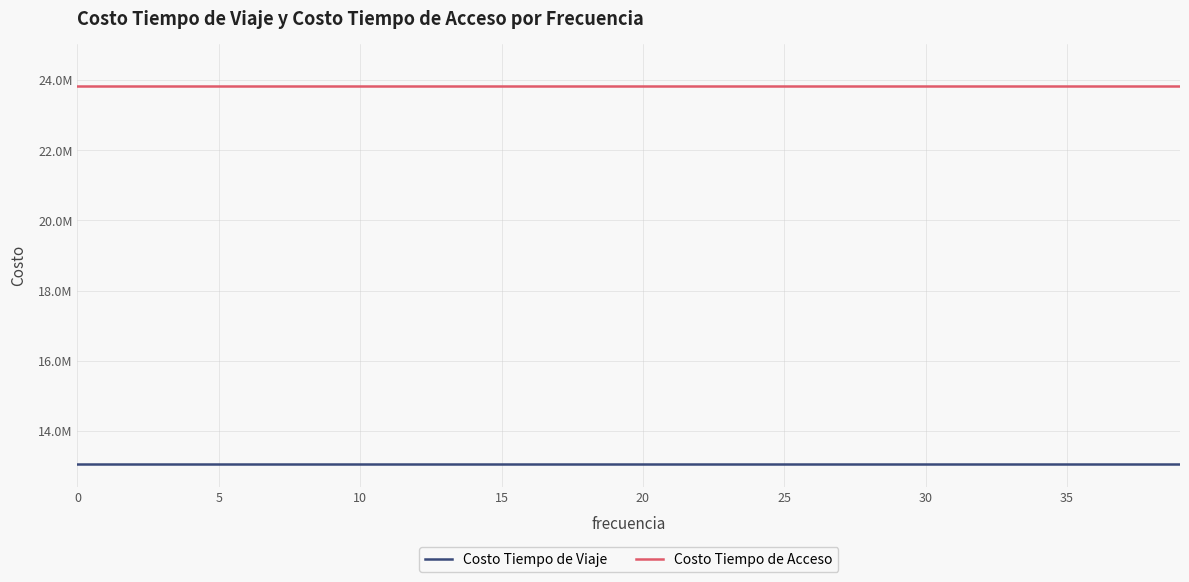

What is the label of the 16th point from the left?

15